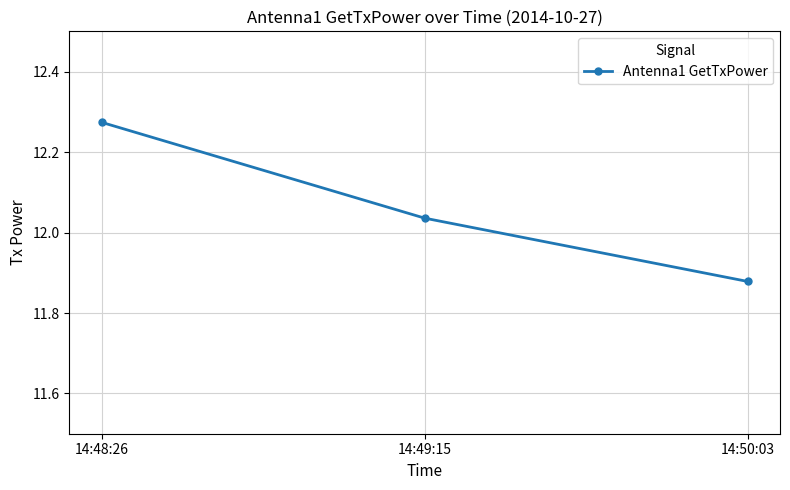

True or false: the data shows 17.9 at 14:49:15.

False